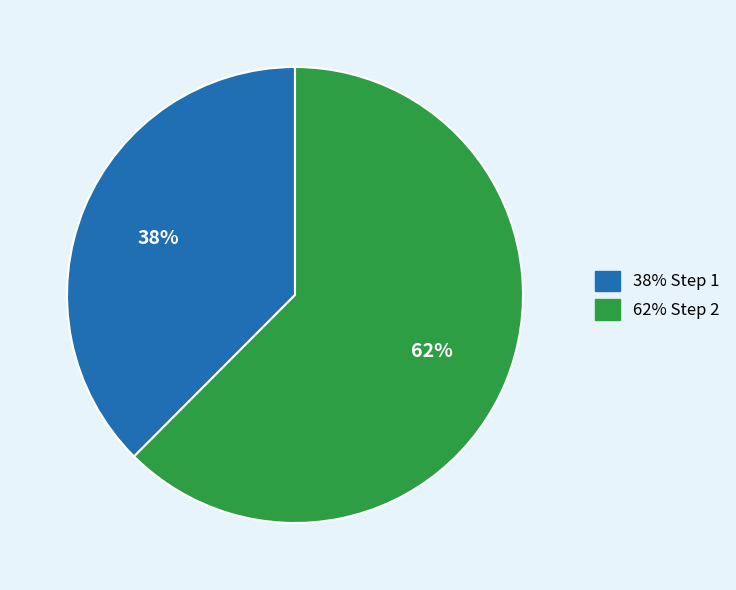

Does any single category account for the majority?

Yes